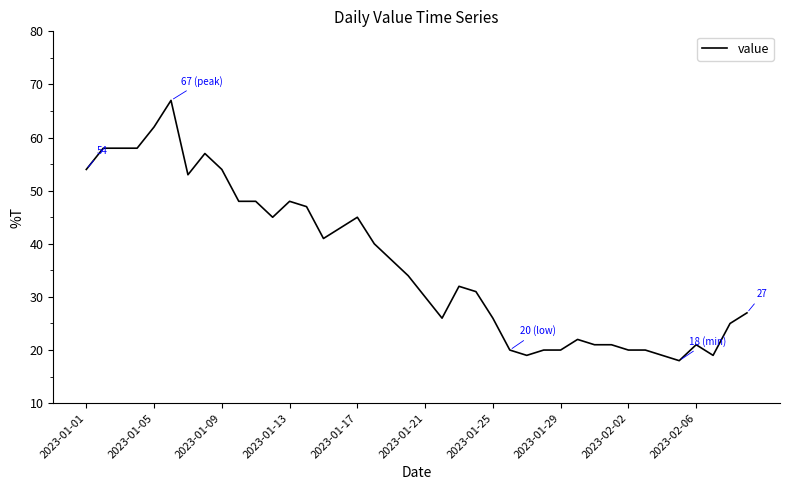

What is the difference between the maximum and minimum values?

49